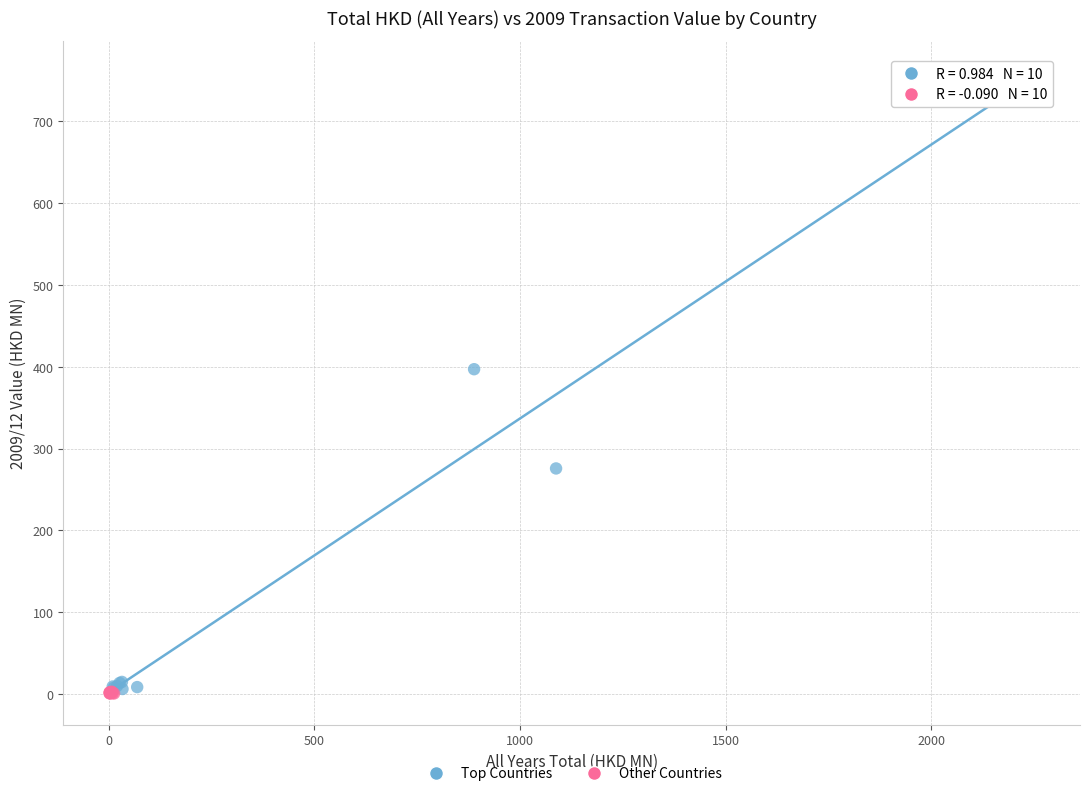

Which series has the widest spread of Y values?

Top Countries